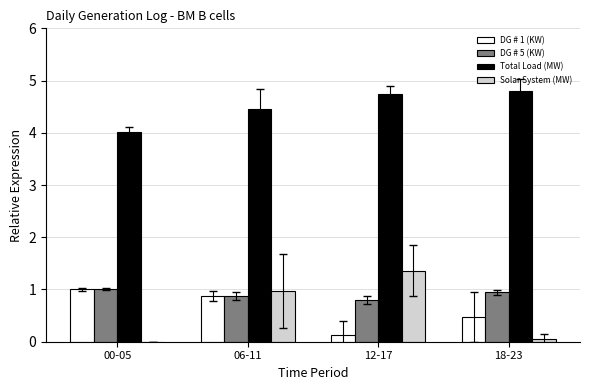

What is the spread (max minus min) of values at 06-11?

3.6